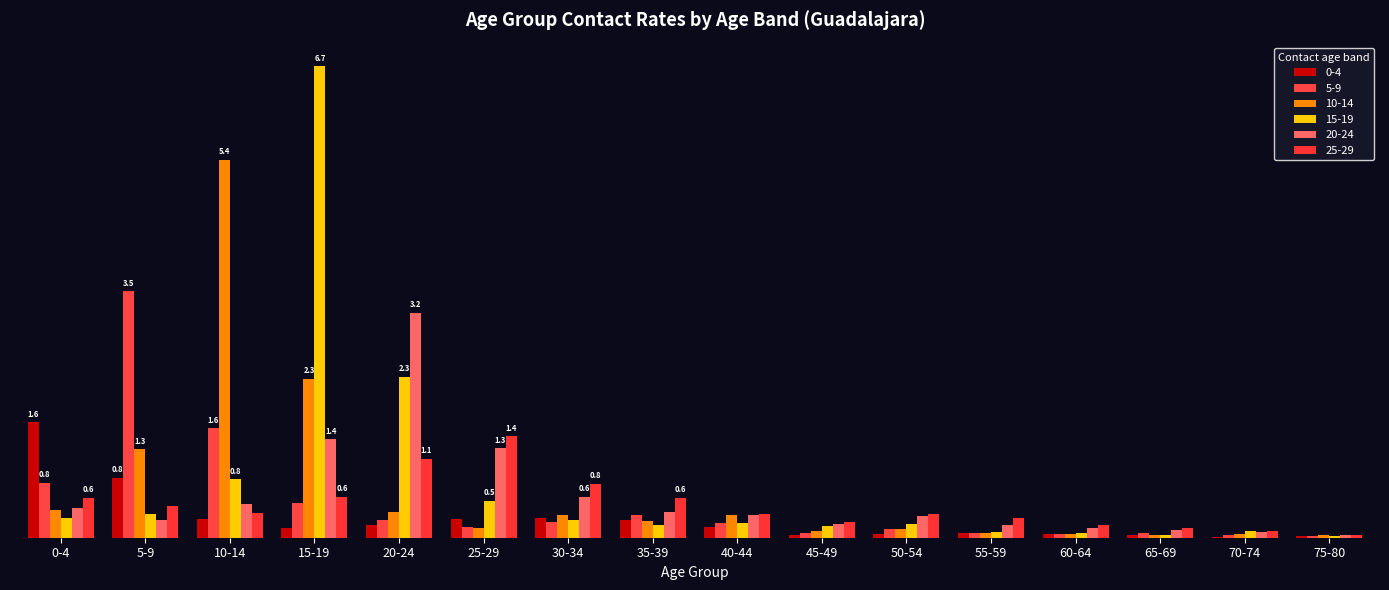

What are all the series names shown in the legend?

0-4, 5-9, 10-14, 15-19, 20-24, 25-29